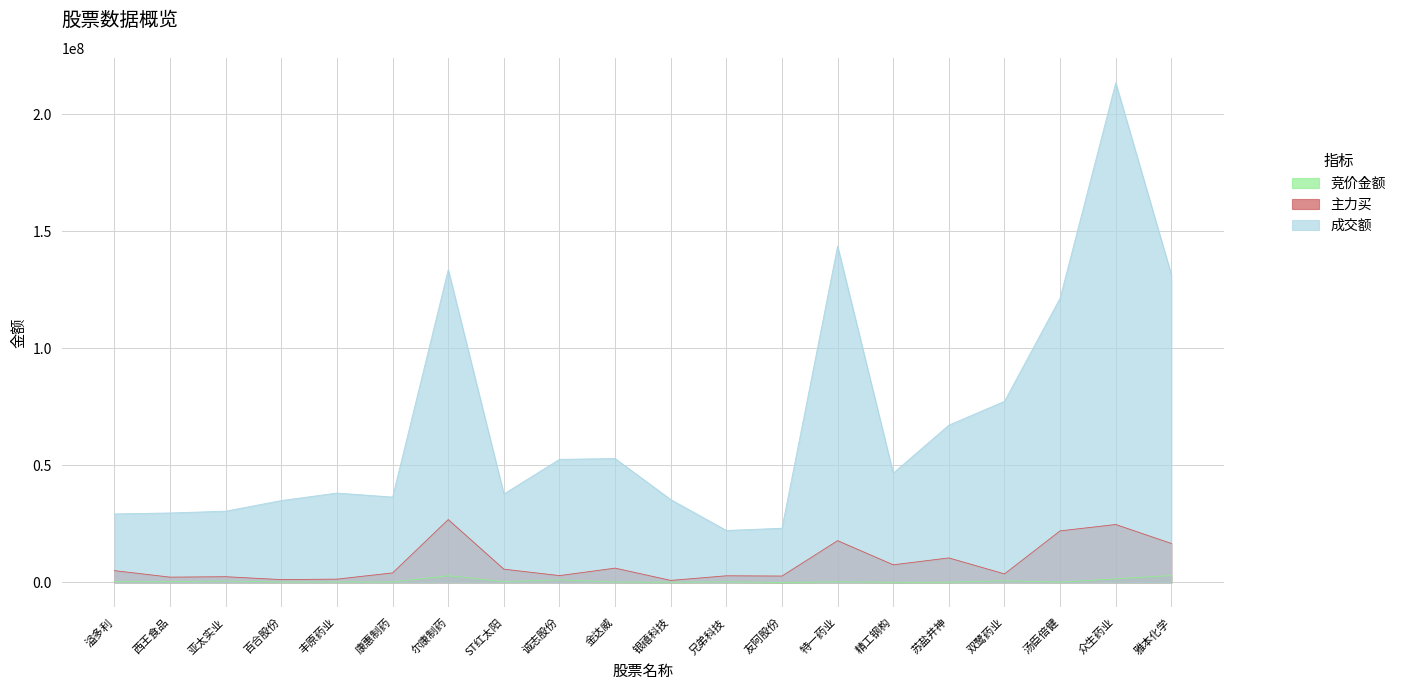

At how many categories does at least one series exceed 208857666?

1